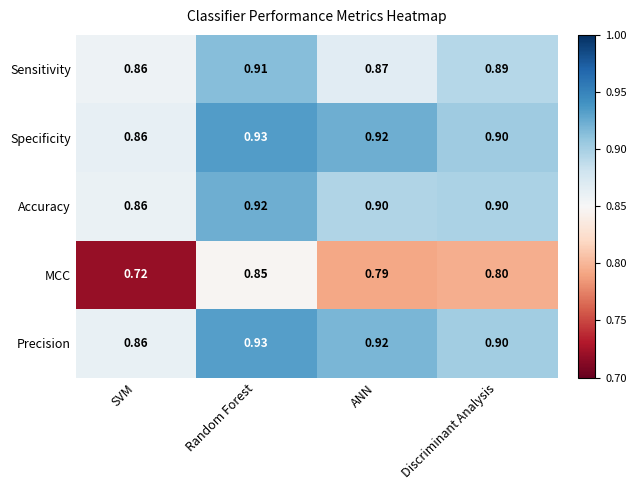

At which category is the sum across all series the highest?

Random Forest